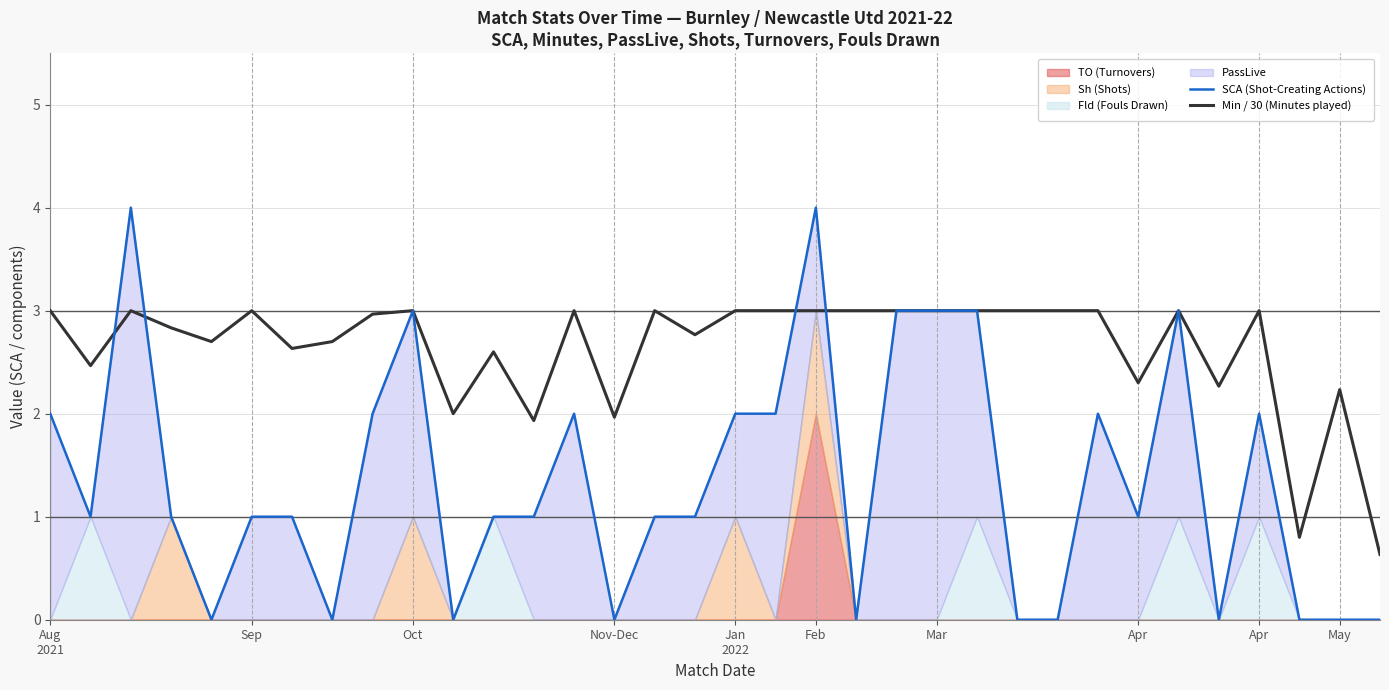

Which label corresponds to the smallest value in the chart?

Jan
2022